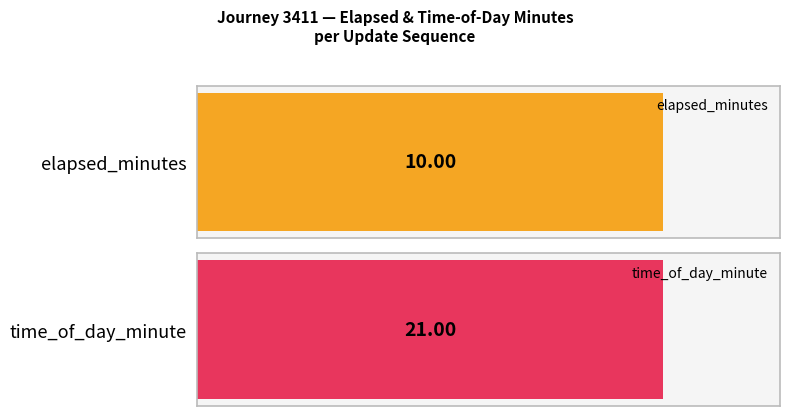

At 1, list the series in order from smallest to largest.

elapsed_minutes, time_of_day_minute